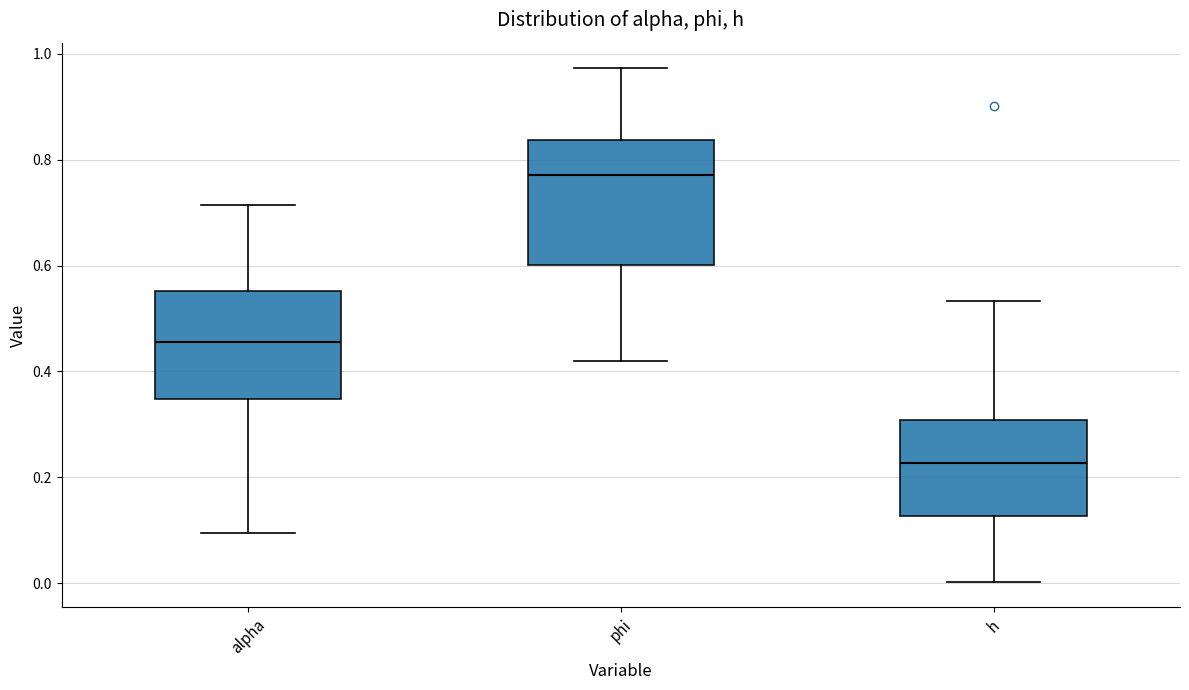

Comparing the boxes themselves (not the whiskers), which one is the tallest?

phi